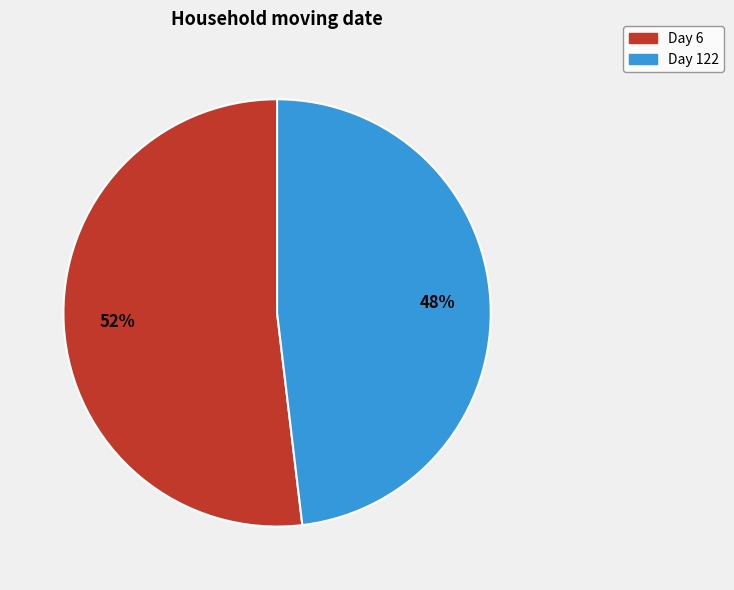

To the nearest percent, what is the difference between the largest and smallest slice percentages?

4%